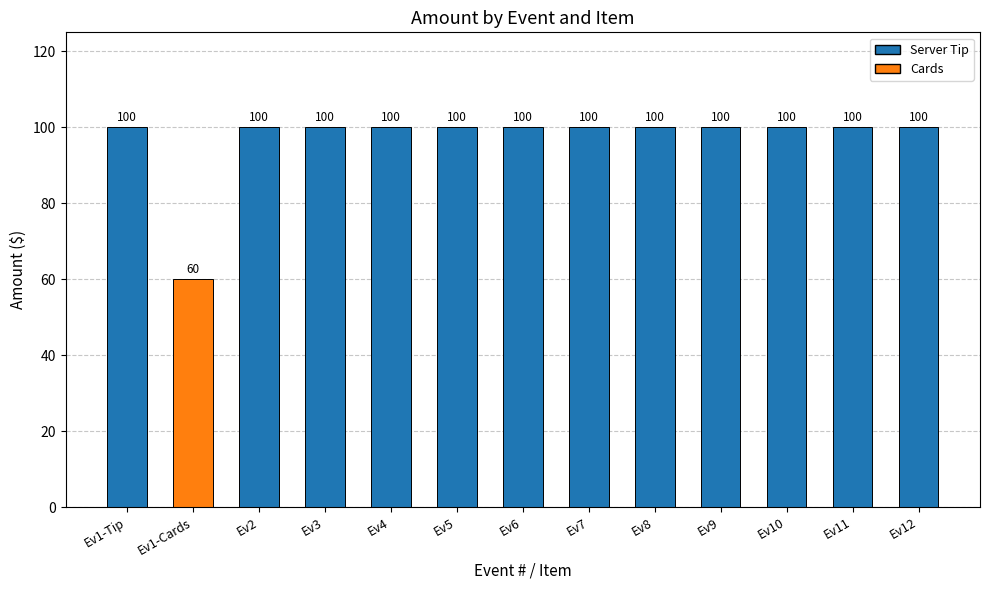

The value at Ev7 is 70. True or false?

False